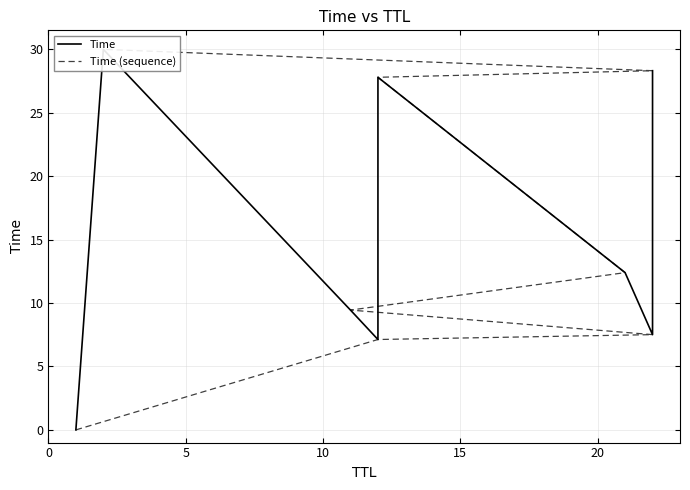

Between 15 and 0, which is larger?

15